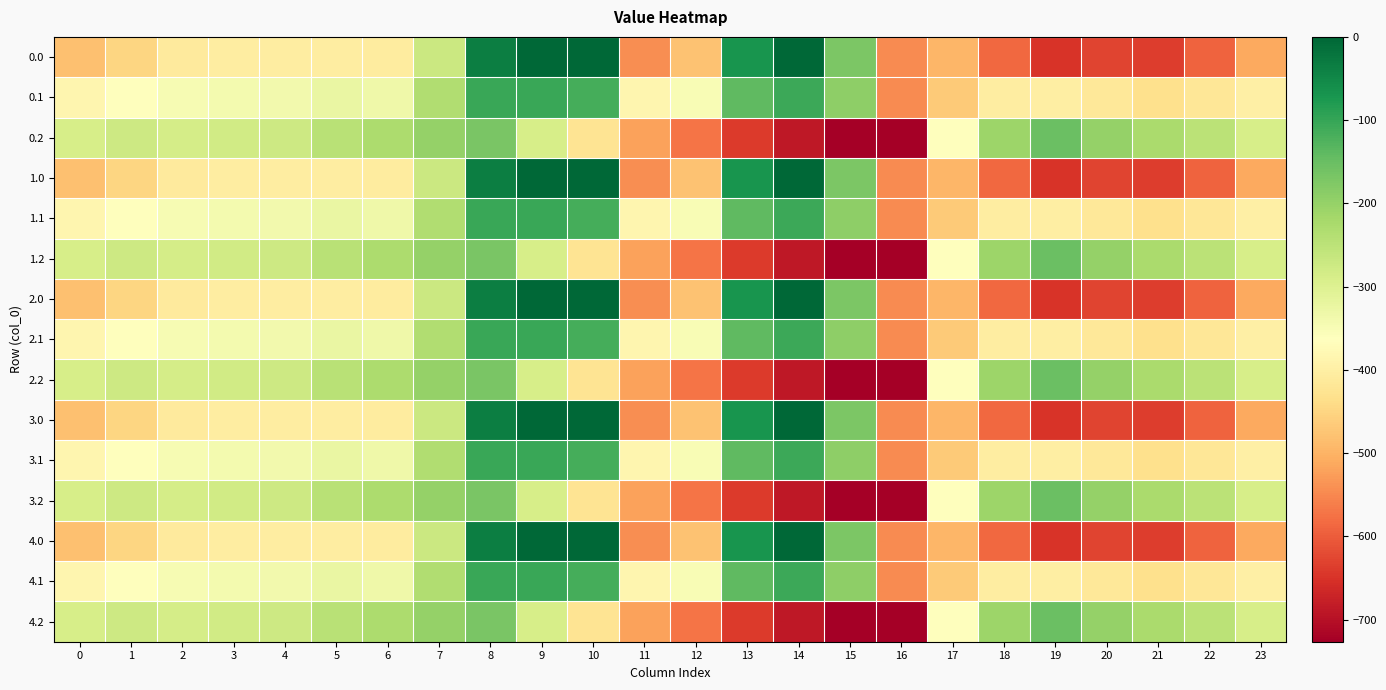

What is the smallest value displayed?

-726.6